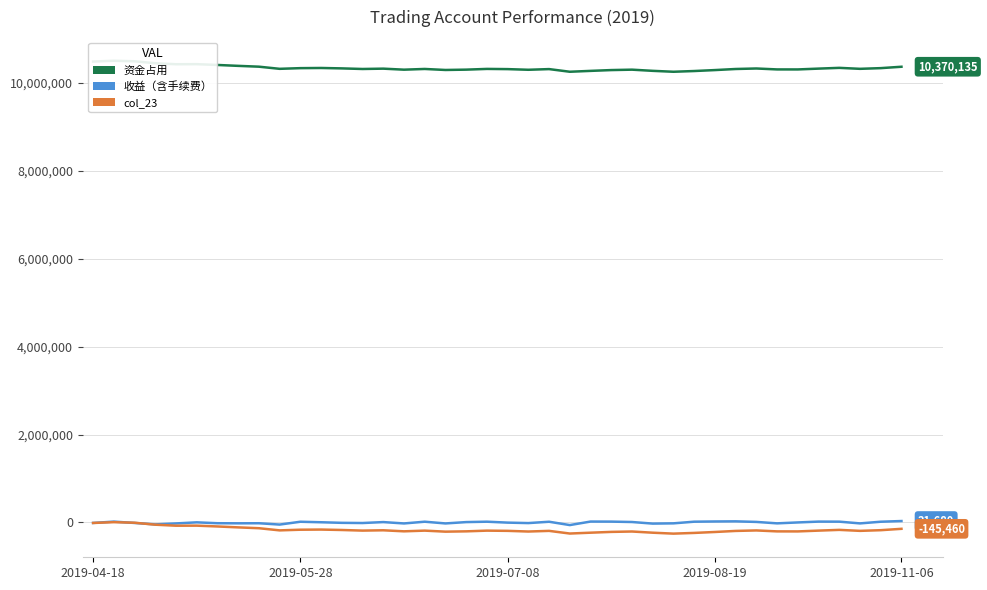

What are all the series names shown in the legend?

资金占用, 收益（含手续费）, col_23